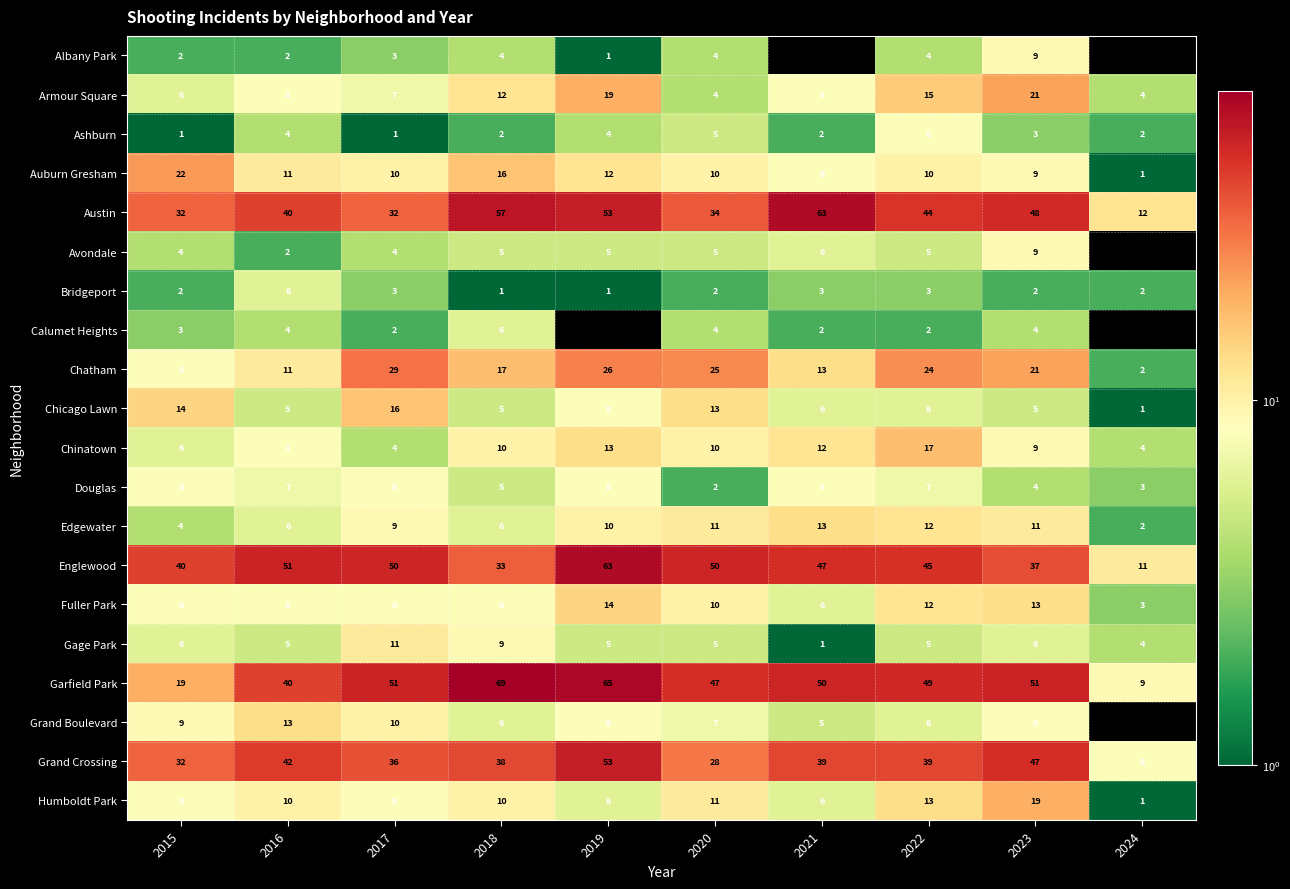

True or false: Garfield Park has a value of 51 at 2023.

True